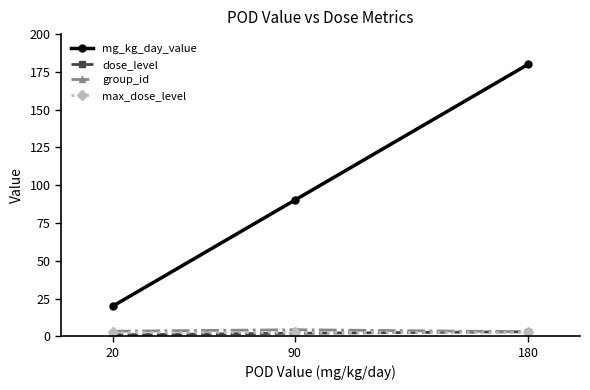

What is the difference between the dose_level values at 180 and 20?

2.0